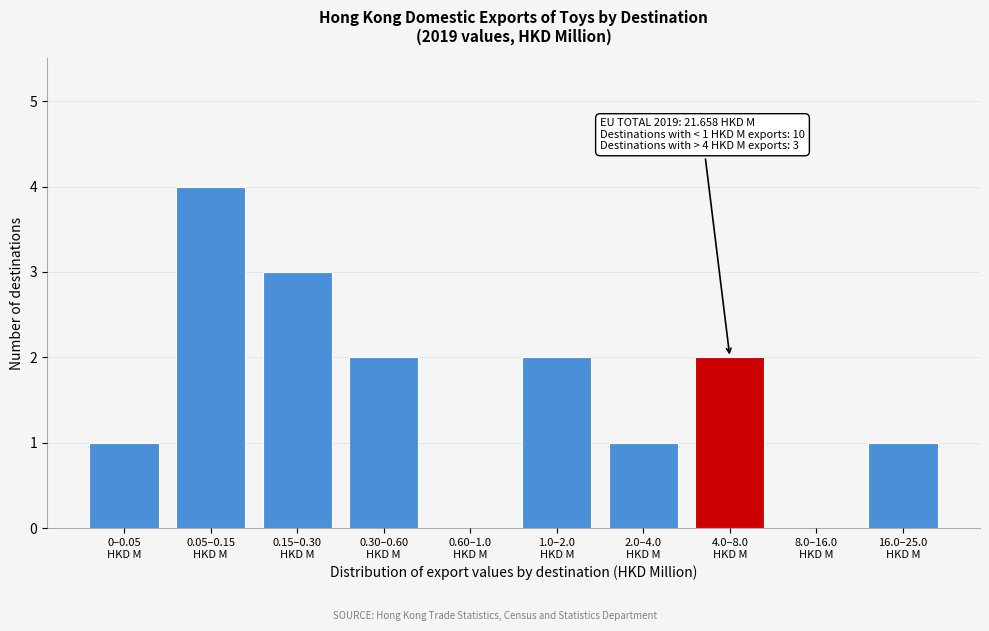

What is the greatest value displayed?

4